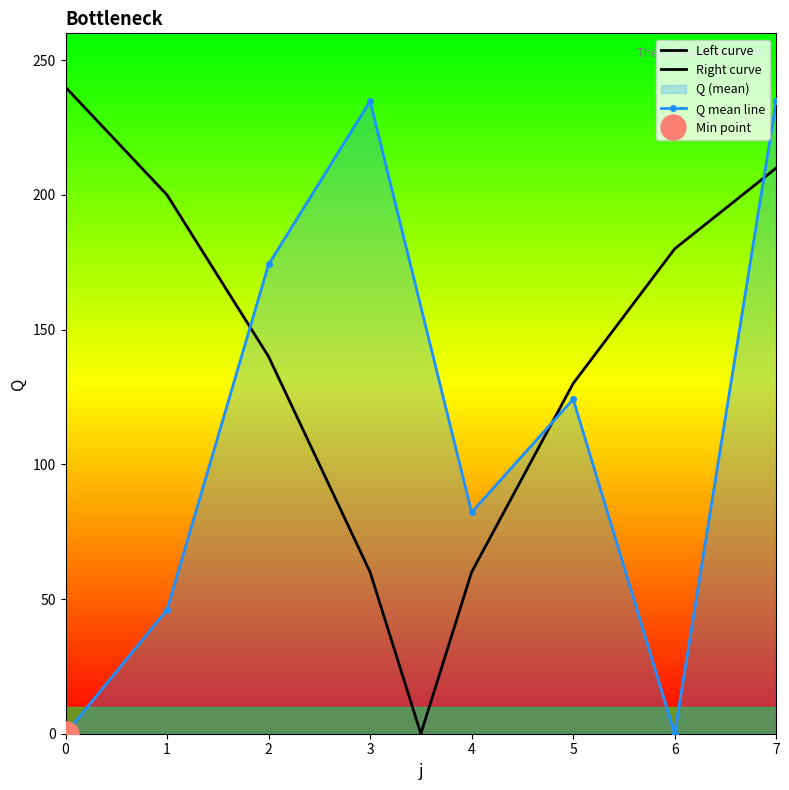

What is the change in value from 0 to 7?

+234.8